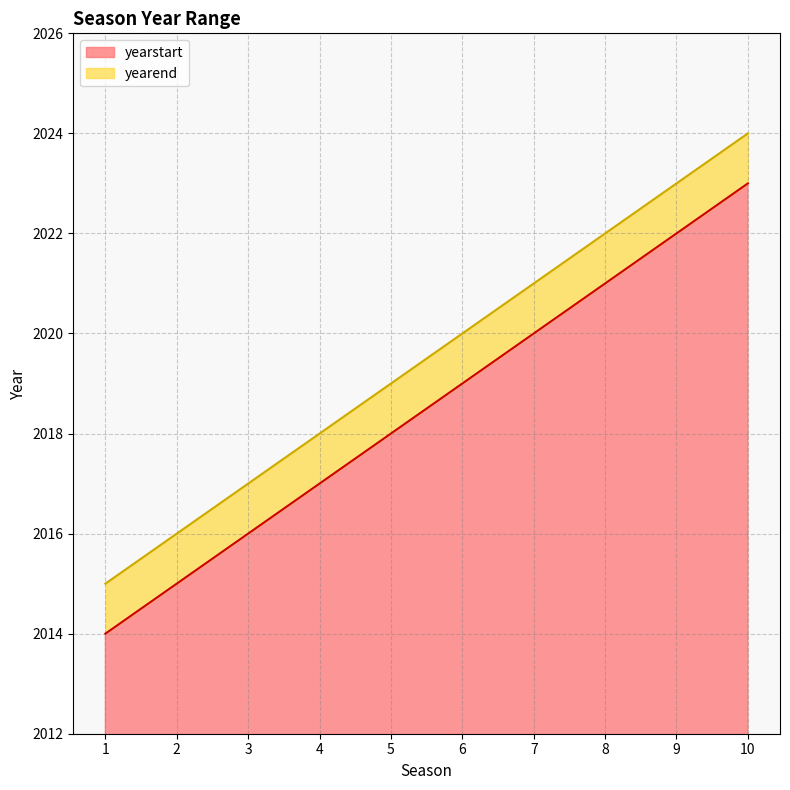

At which category is the sum across all series the highest?

10